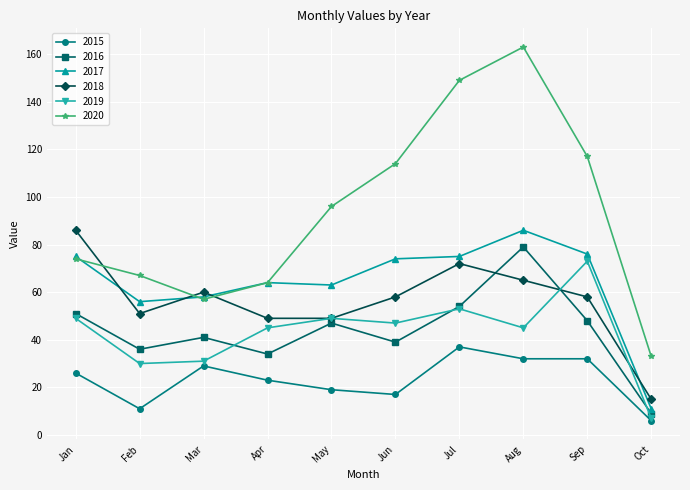

True or false: 2015 has a value of 11 at May.

False